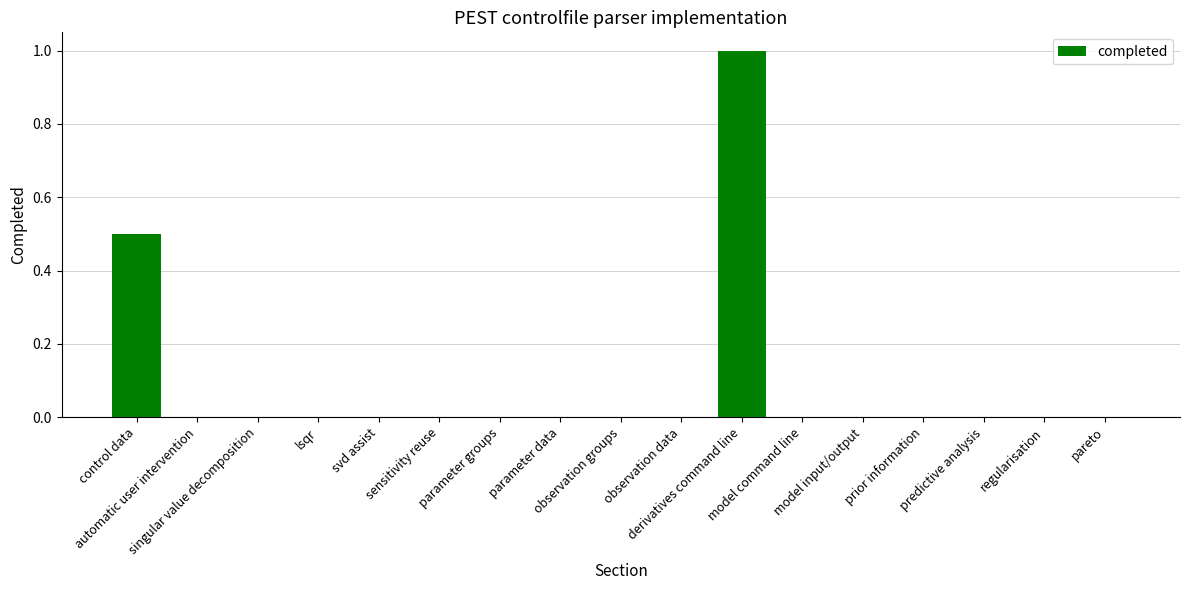

What is the greatest value displayed?

1.0